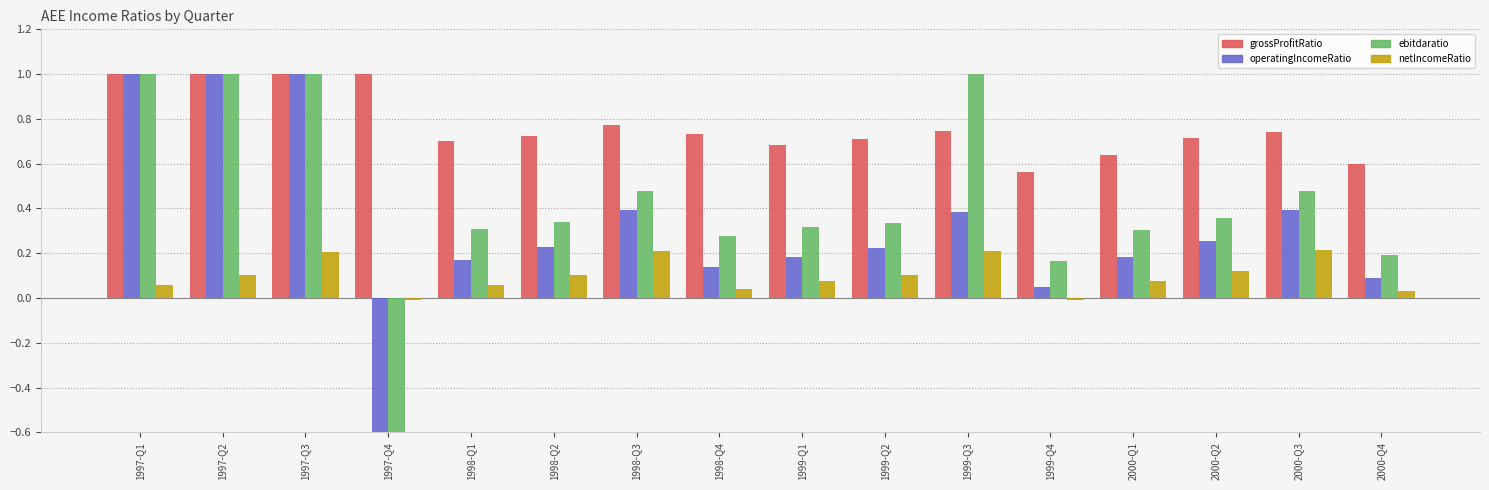

Reading left to right, transcribe all the data shown in this chart.

grossProfitRatio: 1997-Q1=1.0	1997-Q2=1.0	1997-Q3=1.0	1997-Q4=1.0	1998-Q1=0.7	1998-Q2=0.7	1998-Q3=0.8	1998-Q4=0.7	1999-Q1=0.7	1999-Q2=0.7	1999-Q3=0.7	1999-Q4=0.6	2000-Q1=0.6	2000-Q2=0.7	2000-Q3=0.7	2000-Q4=0.6
operatingIncomeRatio: 1997-Q1=1.0	1997-Q2=1.0	1997-Q3=1.0	1997-Q4=-2.4	1998-Q1=0.2	1998-Q2=0.2	1998-Q3=0.4	1998-Q4=0.1	1999-Q1=0.2	1999-Q2=0.2	1999-Q3=0.4	1999-Q4=0.0	2000-Q1=0.2	2000-Q2=0.3	2000-Q3=0.4	2000-Q4=0.1
ebitdaratio: 1997-Q1=1.0	1997-Q2=1.0	1997-Q3=1.0	1997-Q4=-2.4	1998-Q1=0.3	1998-Q2=0.3	1998-Q3=0.5	1998-Q4=0.3	1999-Q1=0.3	1999-Q2=0.3	1999-Q3=1.0	1999-Q4=0.2	2000-Q1=0.3	2000-Q2=0.4	2000-Q3=0.5	2000-Q4=0.2
netIncomeRatio: 1997-Q1=0.1	1997-Q2=0.1	1997-Q3=0.2	1997-Q4=-0.0	1998-Q1=0.1	1998-Q2=0.1	1998-Q3=0.2	1998-Q4=0.0	1999-Q1=0.1	1999-Q2=0.1	1999-Q3=0.2	1999-Q4=-0.0	2000-Q1=0.1	2000-Q2=0.1	2000-Q3=0.2	2000-Q4=0.0